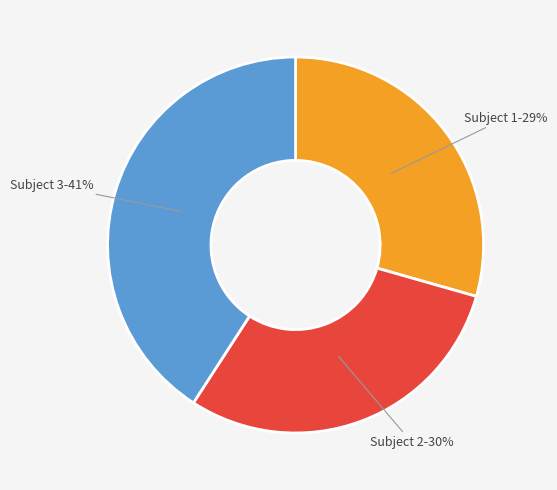

To the nearest percent, what percentage of the pie is Subject 2?

30%